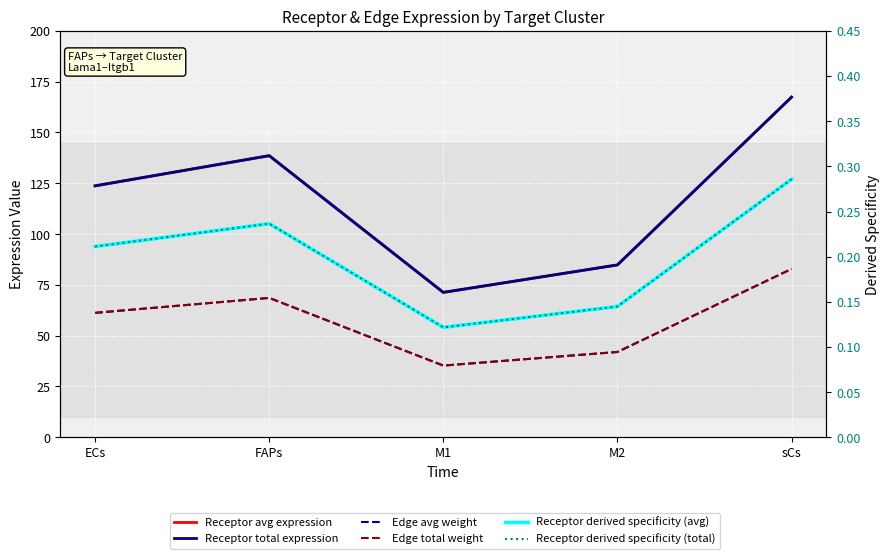

True or false: Receptor derived specificity (total) and Edge total weight cross at least once.

False